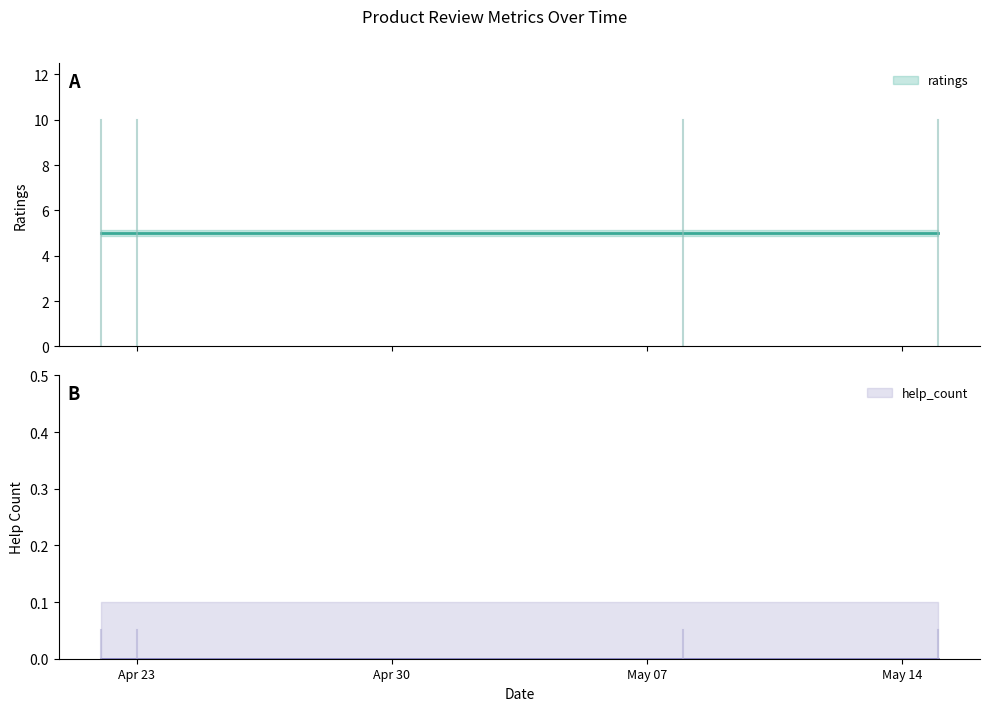

True or false: help_count and ratings intersect in this chart.

False